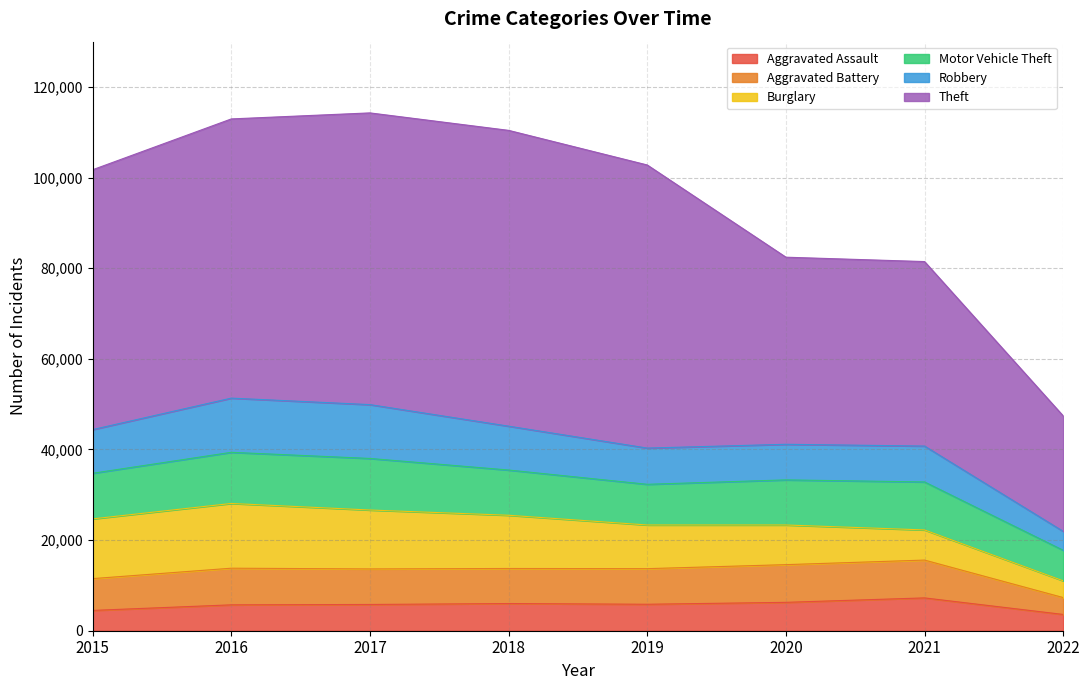

At which label does Aggravated Battery first exceed 7857?

2016